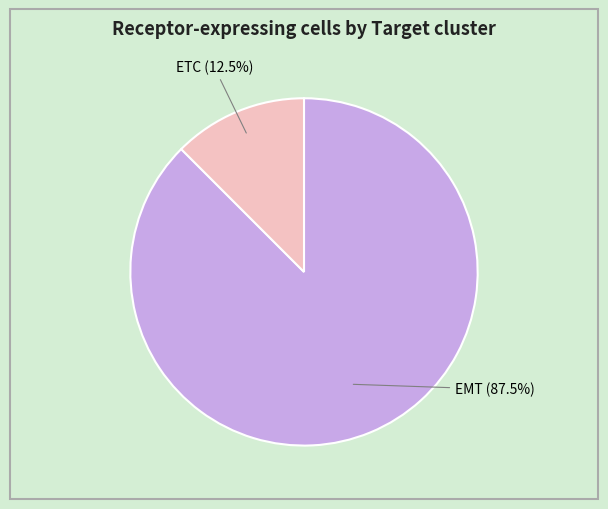

Does any single category account for the majority?

Yes